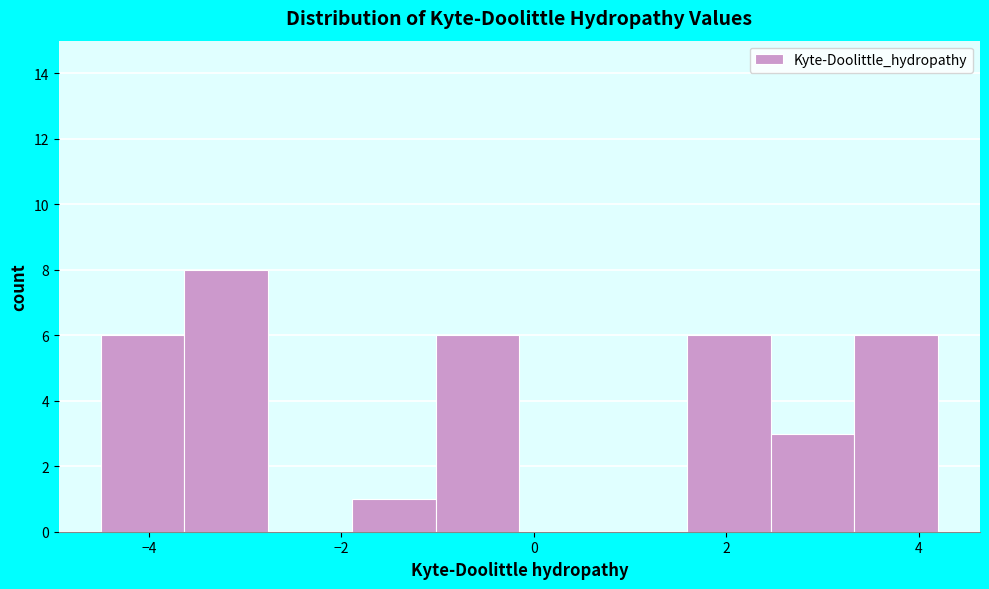

Reading left to right, transcribe this chart: for each bar, give the range it covers on the x-axis and its height. Neither the bar edges nor the heights are printed on the chart, so give them approximately, as read against the axes.

-4.4 to -3.6: 6
-3.6 to -2.8: 8
-2.8 to -1.8: 0
-1.8 to -1.0: 1
-1.0 to -0.2: 6
-0.2 to 0.8: 0
0.8 to 1.6: 0
1.6 to 2.4: 6
2.4 to 3.4: 3
3.4 to 4.2: 6